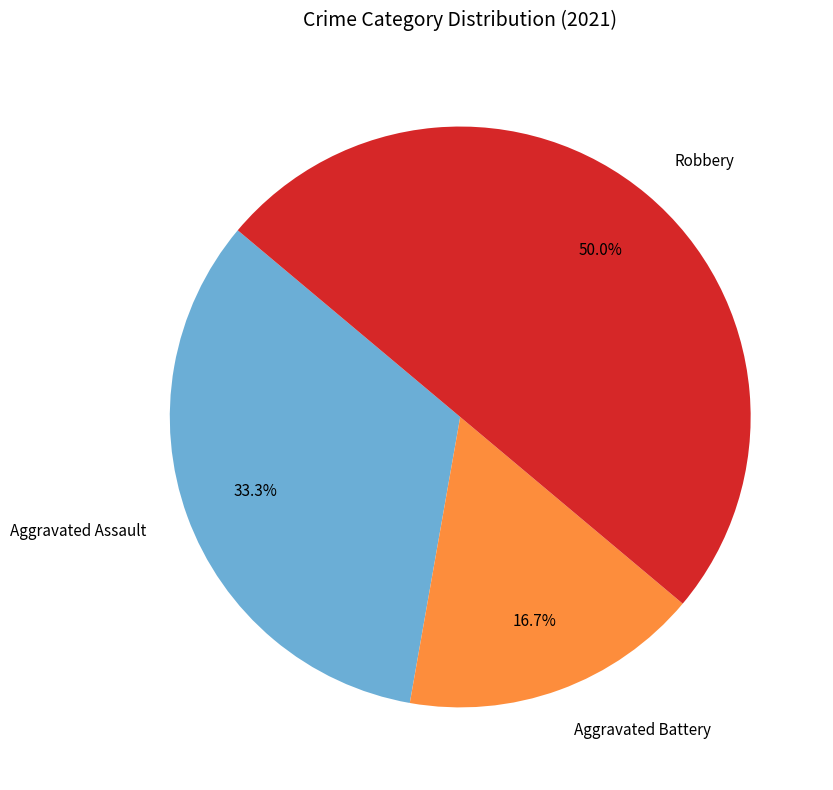

Rank the categories by value from lowest to highest.

Aggravated Battery, Aggravated Assault, Robbery